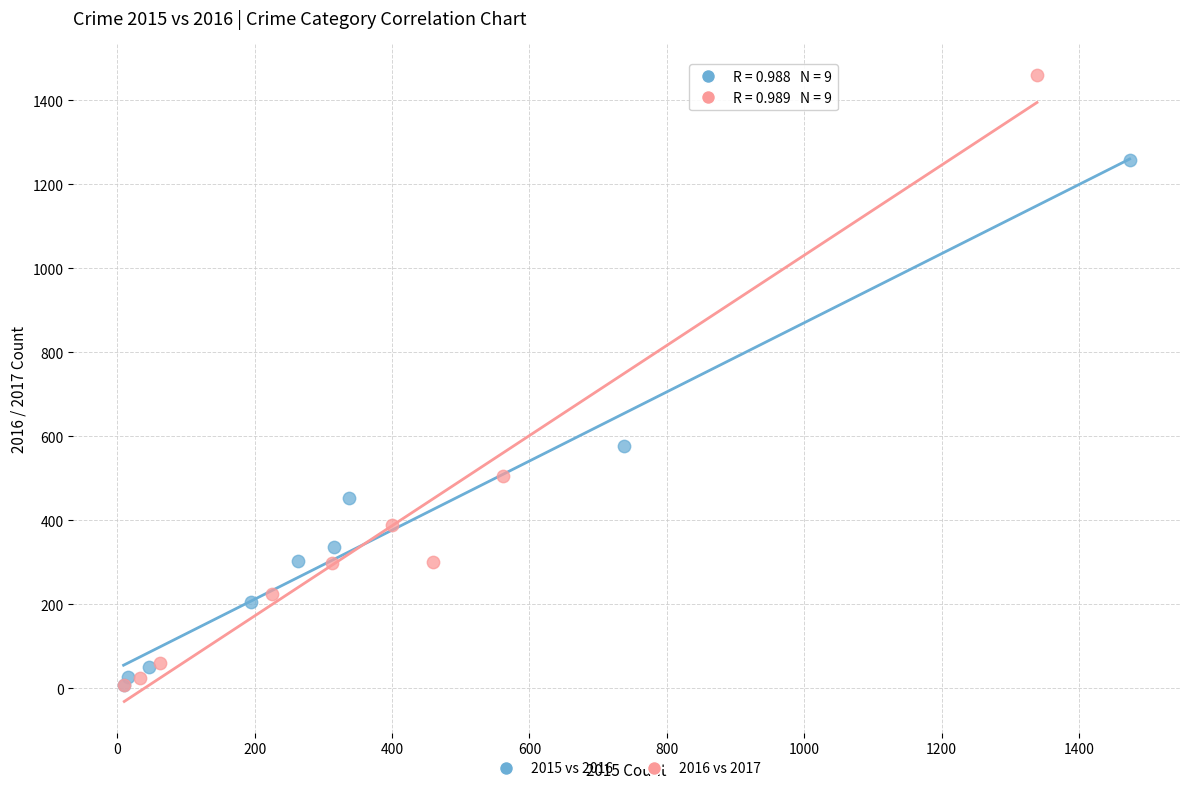

Which series has the largest Y range (max minus min)?

2016 vs 2017